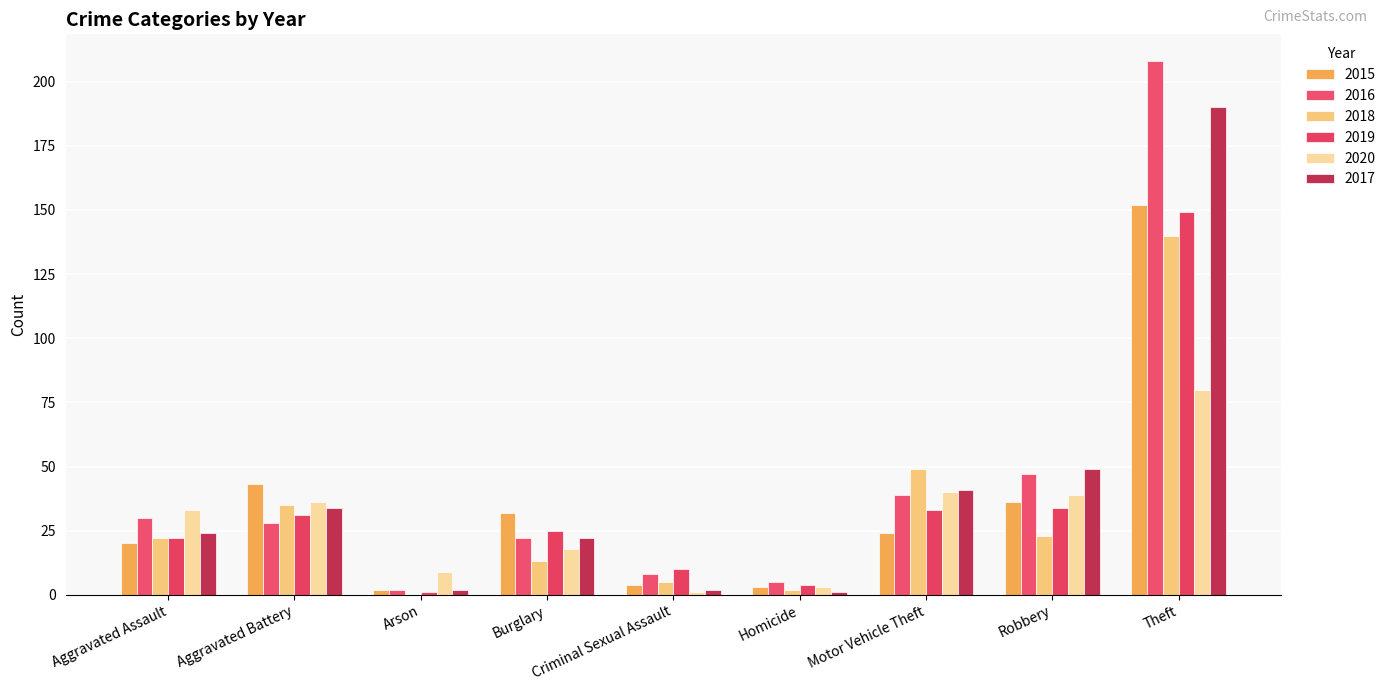

Which series has the largest total across all categories?

2016